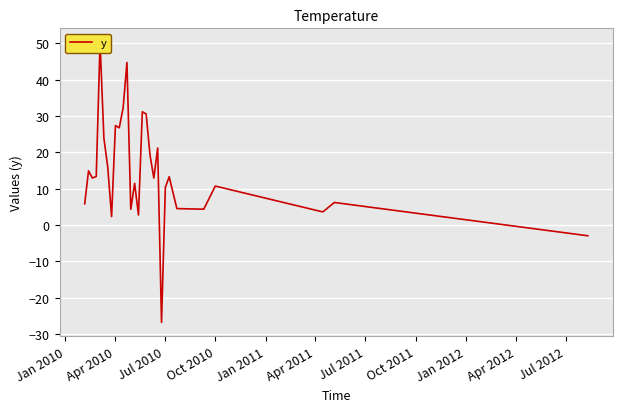

How many lines are shown in the chart?

1